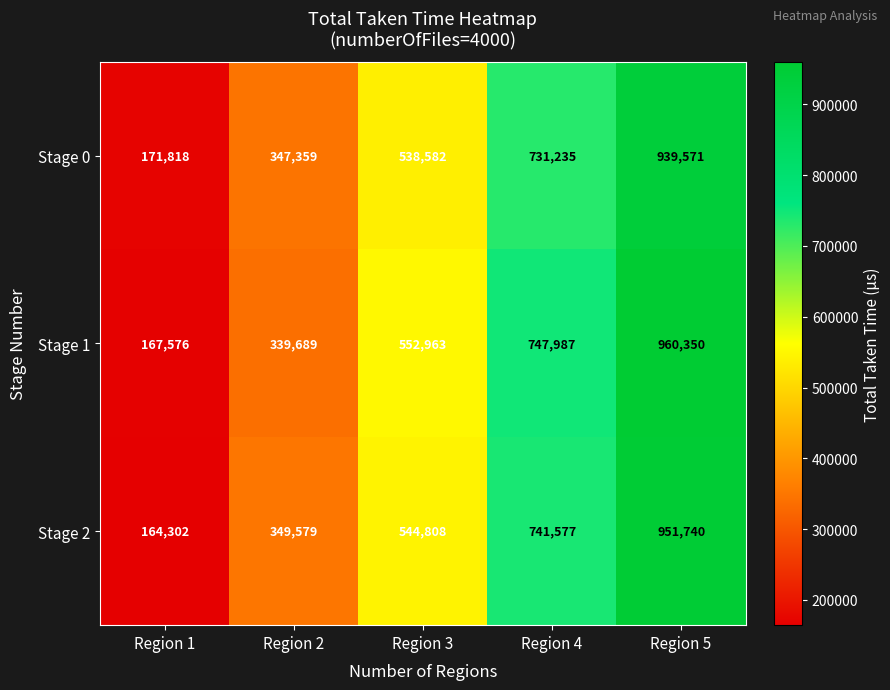

Reading right to left, list all the values displayed in this chart.

Stage 0: Region 5=939571	Region 4=731235	Region 3=538582	Region 2=347359	Region 1=171818
Stage 1: Region 5=960350	Region 4=747987	Region 3=552963	Region 2=339689	Region 1=167576
Stage 2: Region 5=951740	Region 4=741577	Region 3=544808	Region 2=349579	Region 1=164302